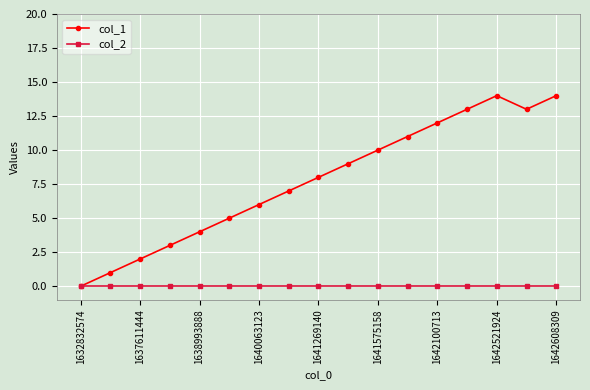

List the series in order of their overall mean, lowest first.

col_2, col_1